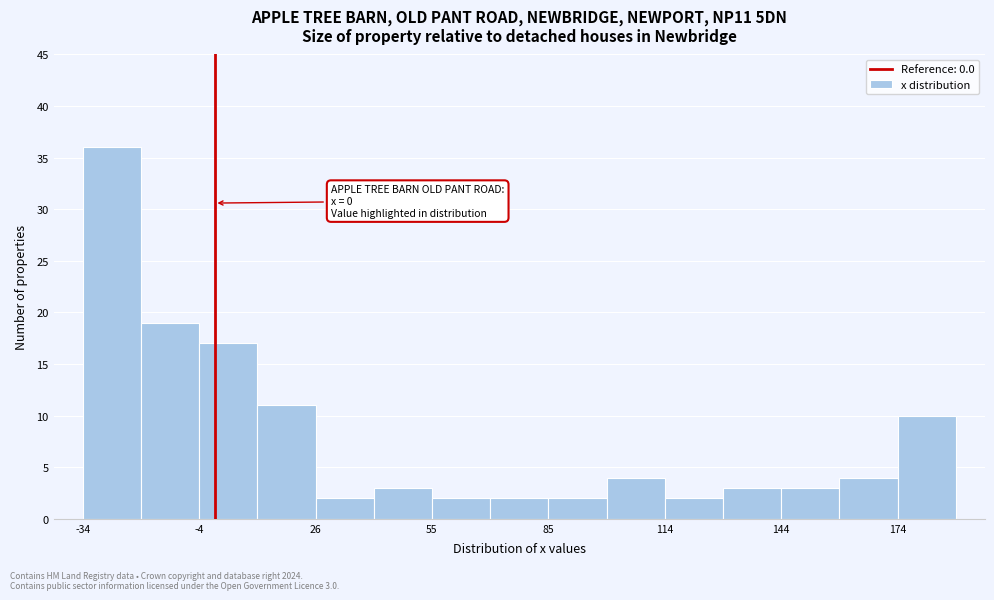

Read against the x-axis, roughly where is the centre of the tallest bar?

-25